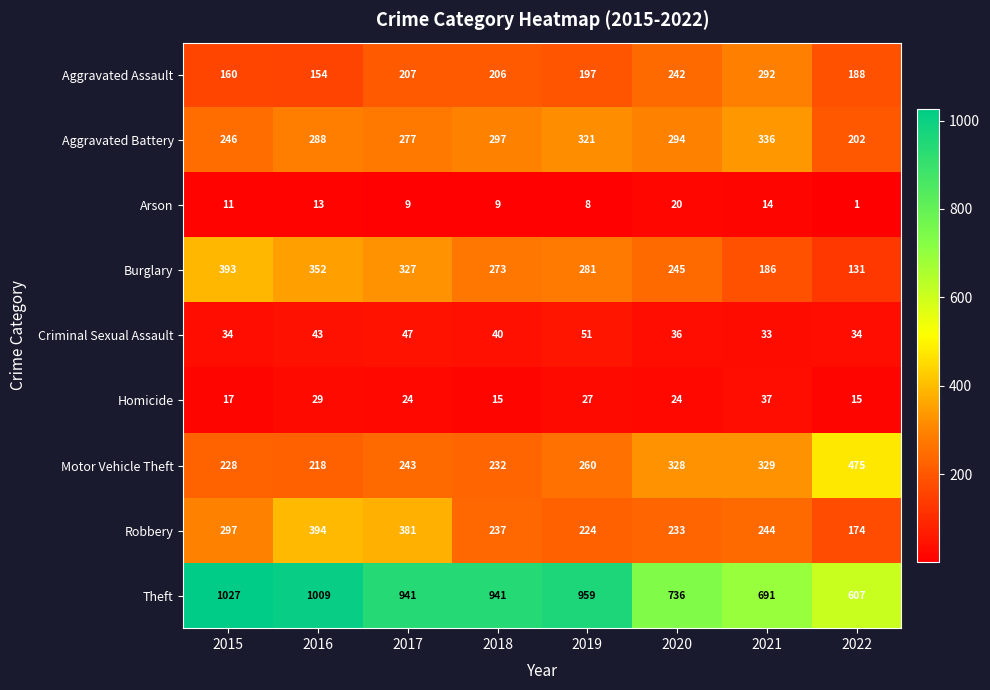

Which series has the largest total across all categories?

Theft